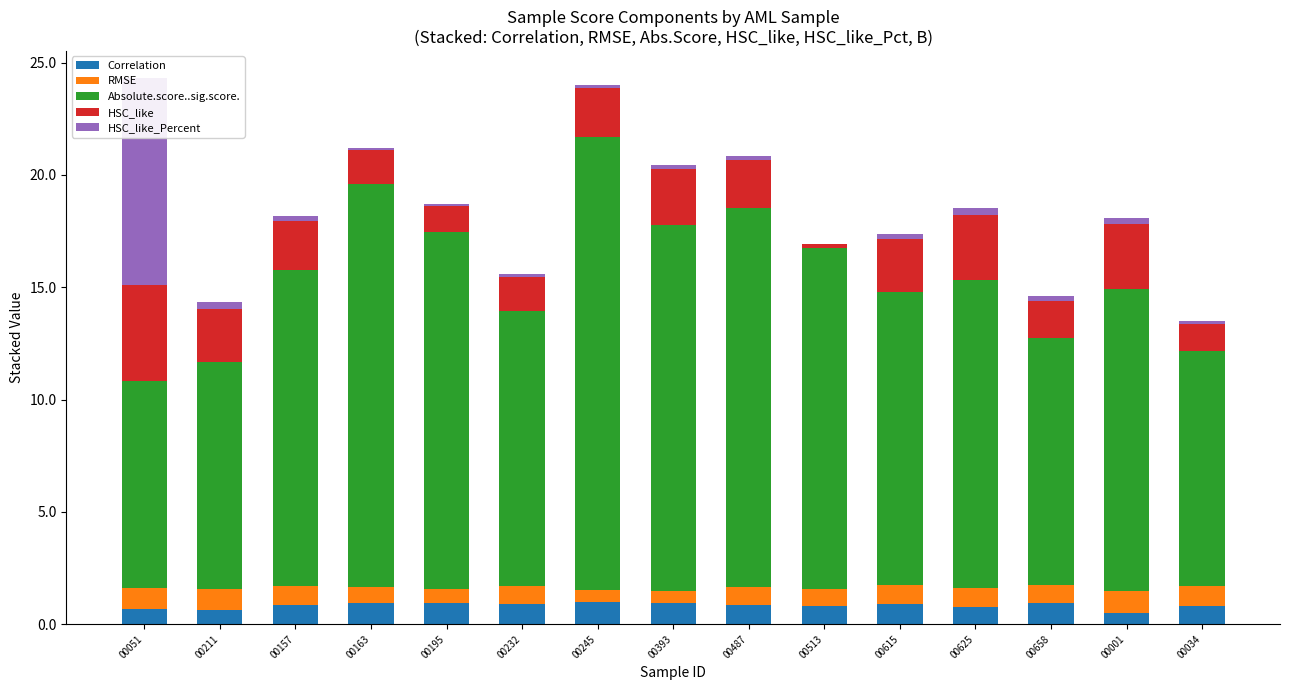

What is the approximate value of HSC_like_Percent at 00232?

0.2